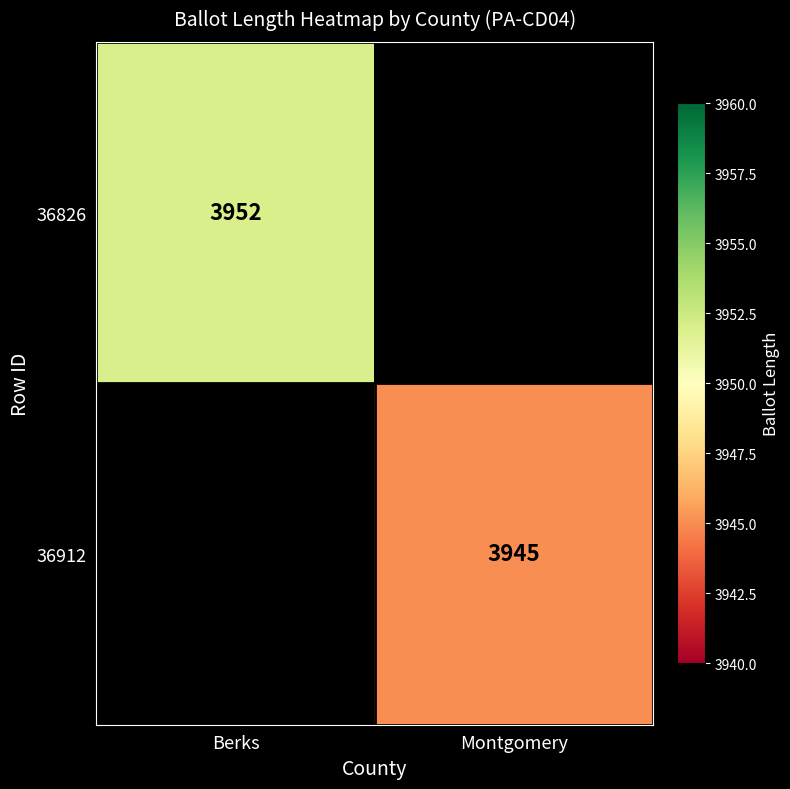

Is it true that 36912 equals 3945 at Montgomery?

True